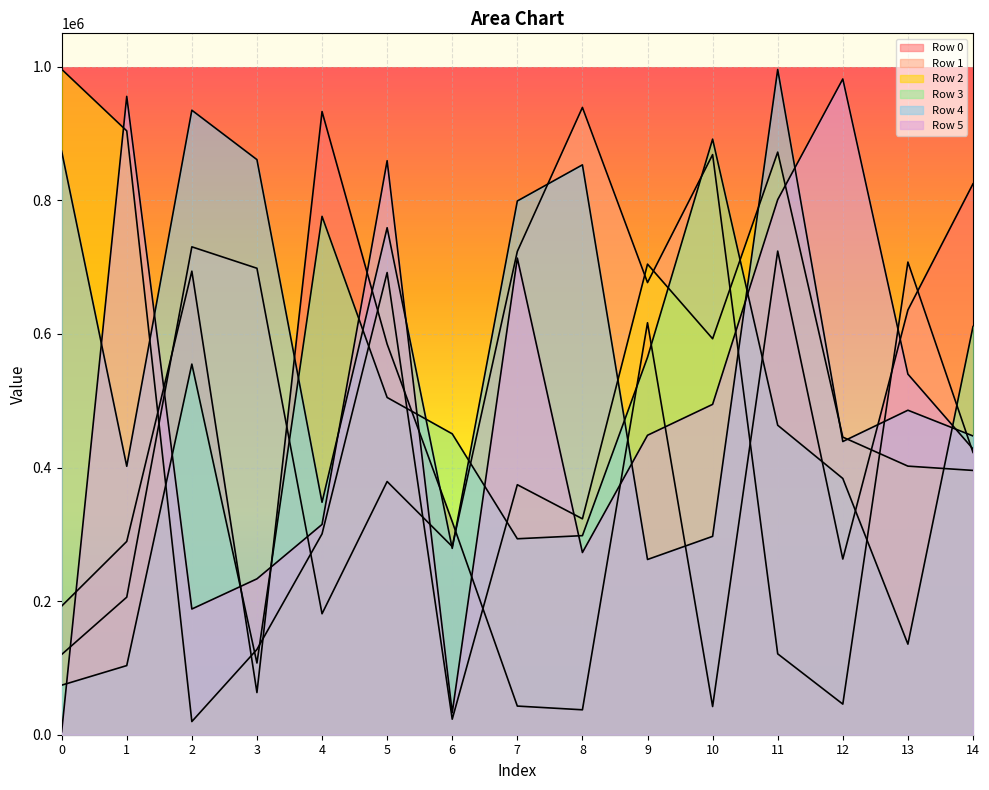

List the labels in order of Row 3 value, largest first.

10, 4, 14, 9, 2, 5, 11, 6, 12, 8, 7, 13, 3, 1, 0